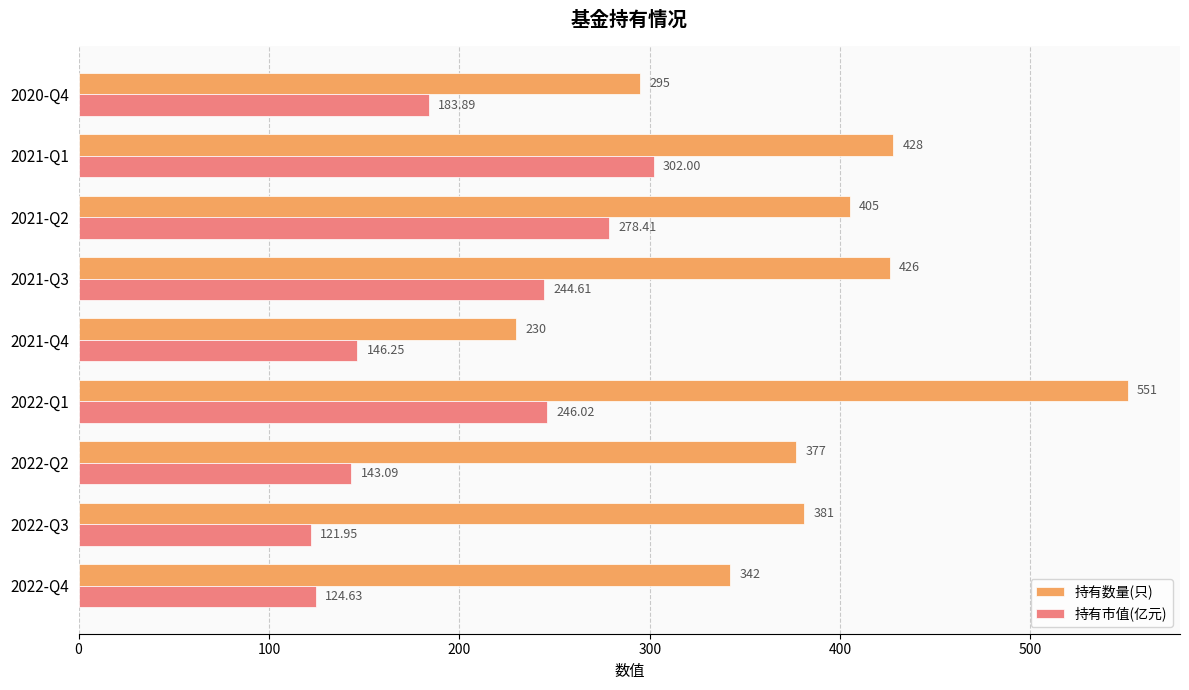

Rank the series at 2022-Q2 from highest to lowest value.

持有数量(只), 持有市值(亿元)